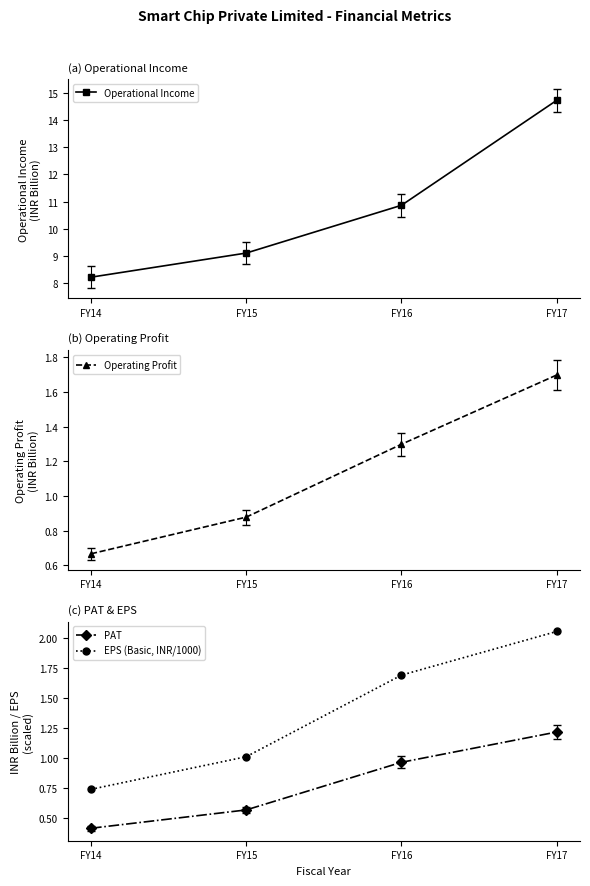

List the series in order of their peak value, highest first.

Operational Income, EPS (Basic, INR/1000), Operating Profit, PAT